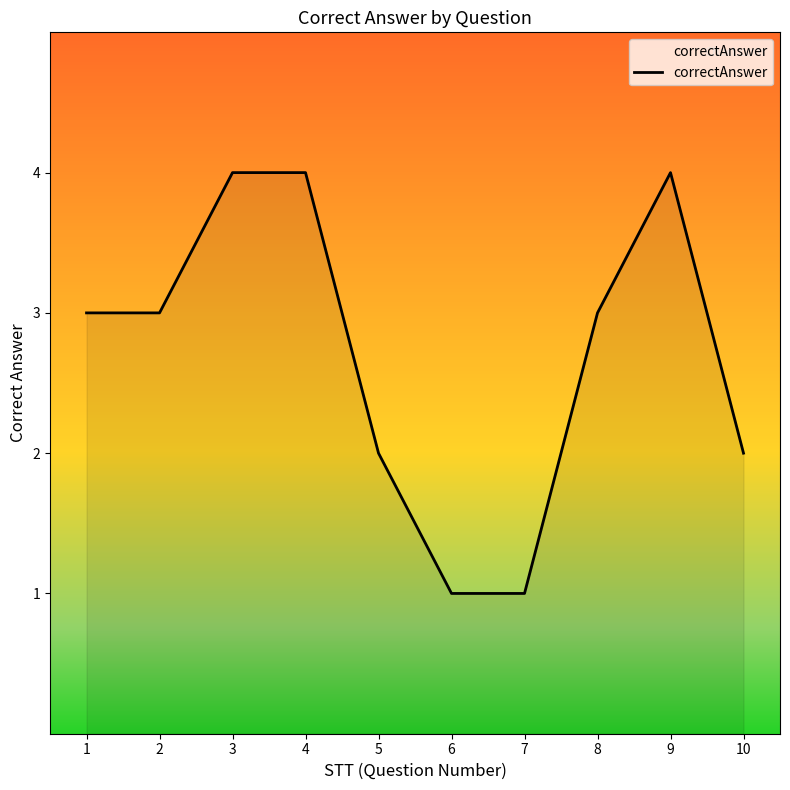

The chart shows a value of 7 at 4. True or false?

False